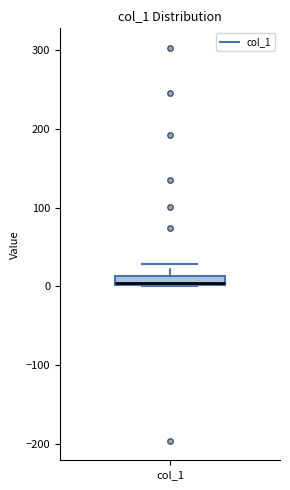

Where is the lower edge of the box for col_1 on the y-axis? The values are not printed on the chart, so give them approximately, as read against the axis.

0